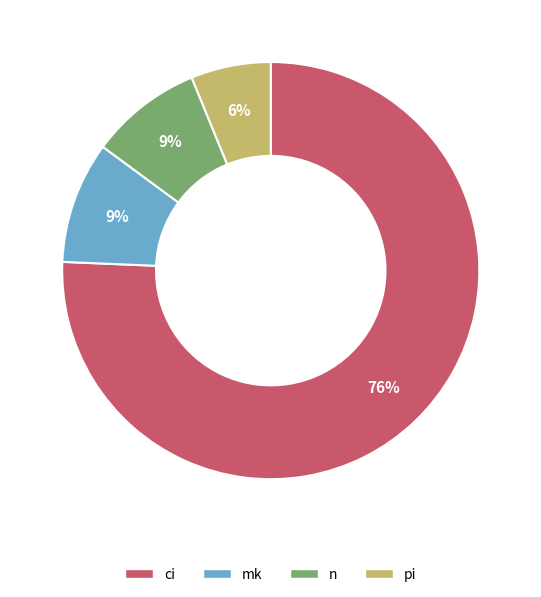

What is the largest slice in the pie chart?

ci